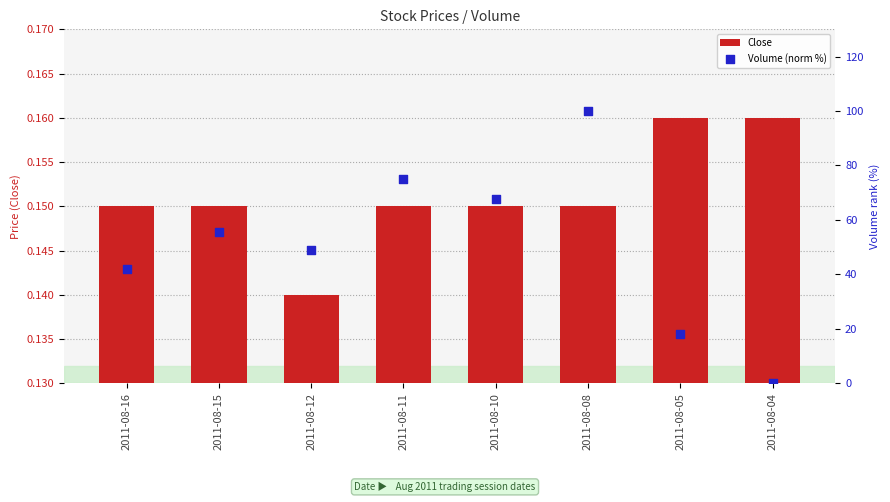

Which series has the widest spread of Y values?

Volume (norm %)